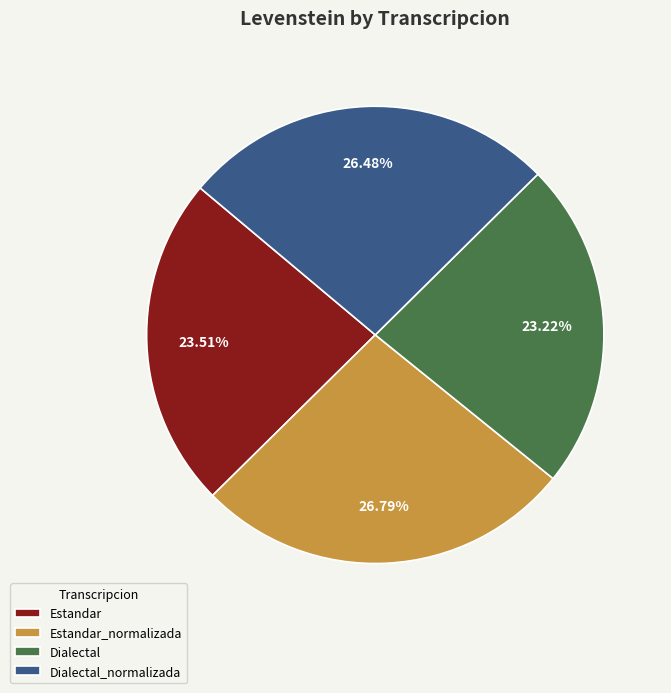

Does Estandar represent more than half of the total?

No